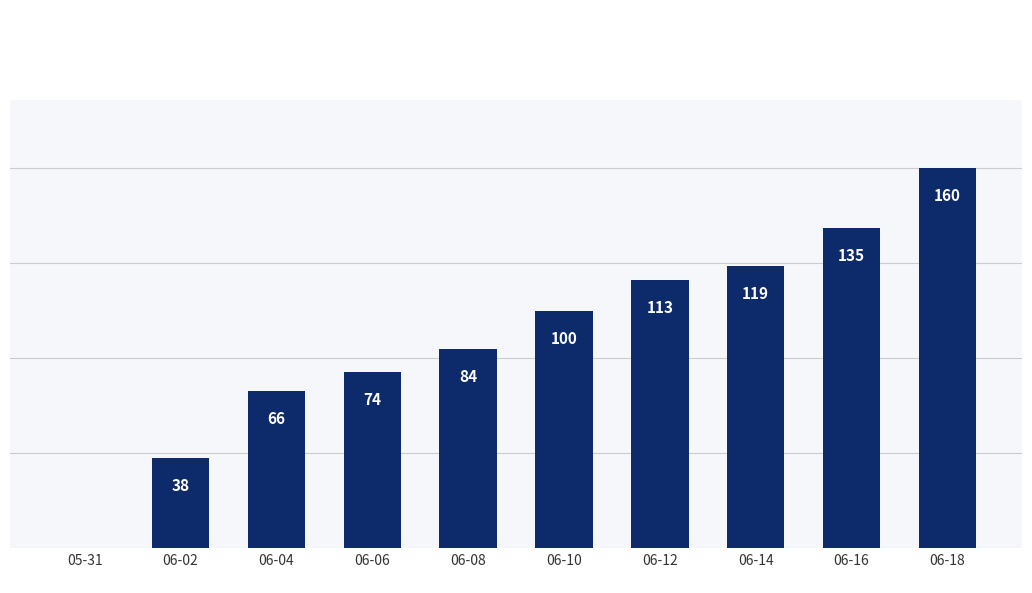

Reading left to right, extract all data points from this chart.

05-31=0	06-02=38	06-04=66	06-06=74	06-08=84	06-10=100	06-12=113	06-14=119	06-16=135	06-18=160